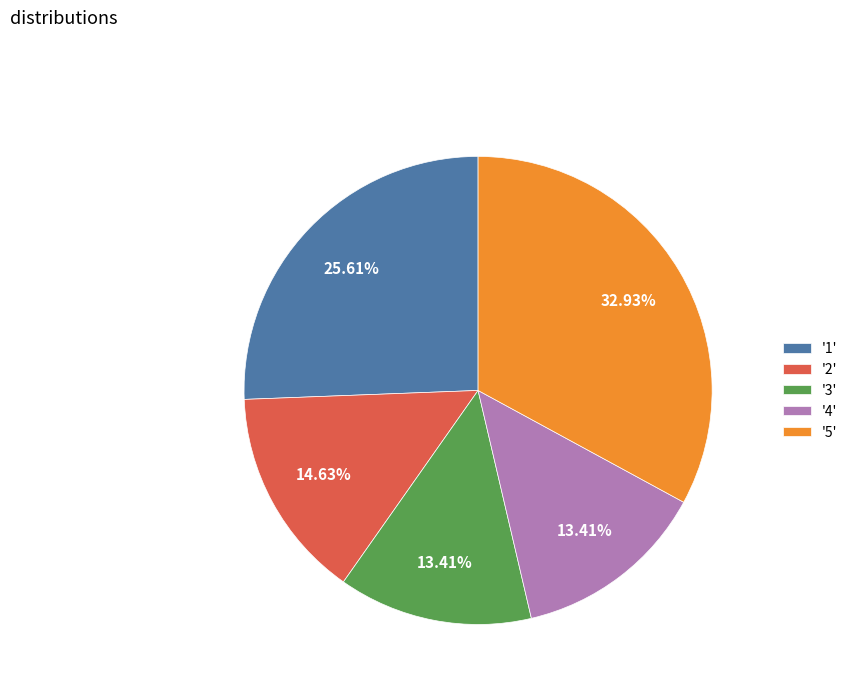

Is there a majority slice in this chart?

No